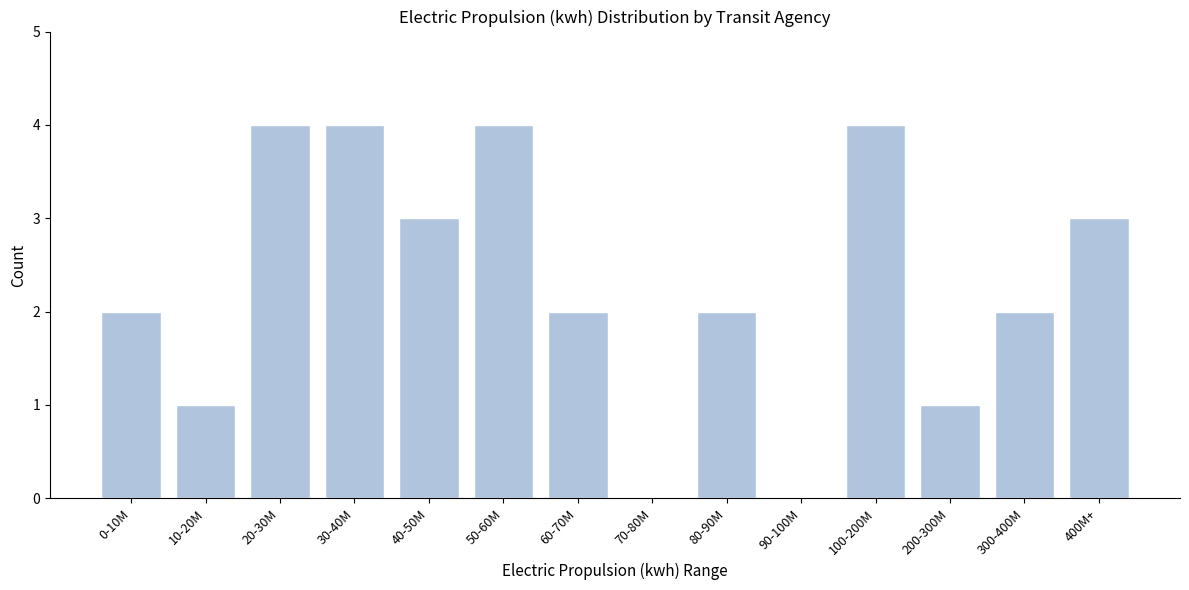

Reading left to right, list all the values displayed in this chart.

0-10M=2	10-20M=1	20-30M=4	30-40M=4	40-50M=3	50-60M=4	60-70M=2	70-80M=0	80-90M=2	90-100M=0	100-200M=4	200-300M=1	300-400M=2	400M+=3